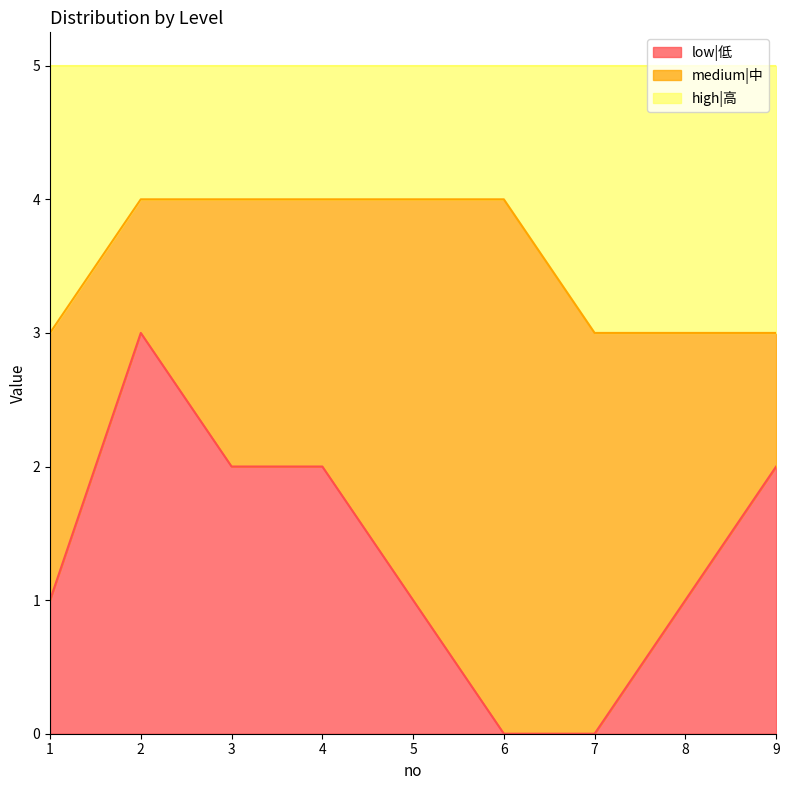

What is the total value across all series at 6?

5